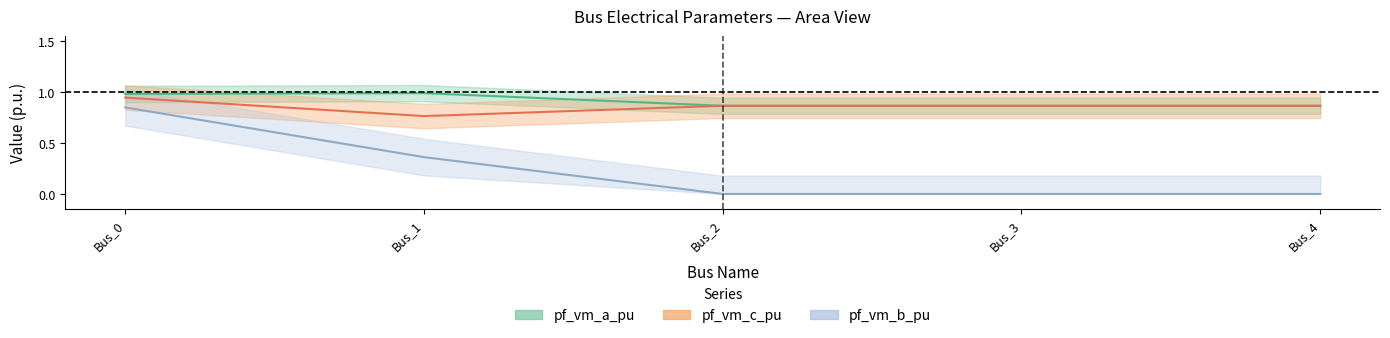

Where do pf_vm_a_pu and pf_vm_c_pu first cross each other?

Bus_1 and Bus_2